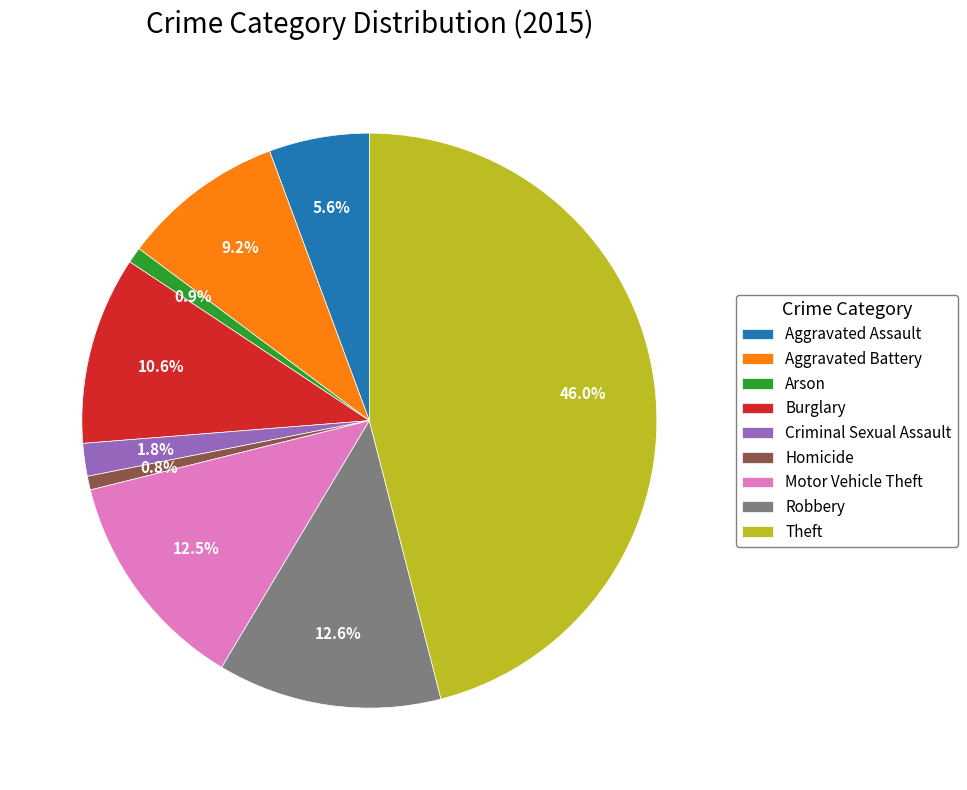

To the nearest percent, what percentage of the pie is Aggravated Assault?

6%